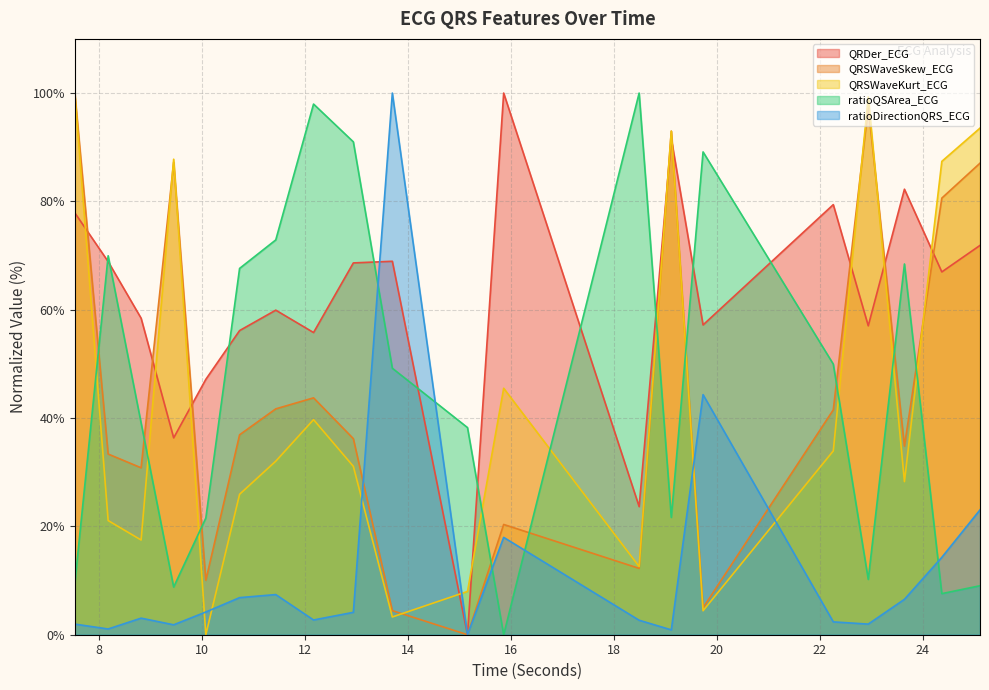

What is the highest value of the ratioQSArea_ECG series?

100.0